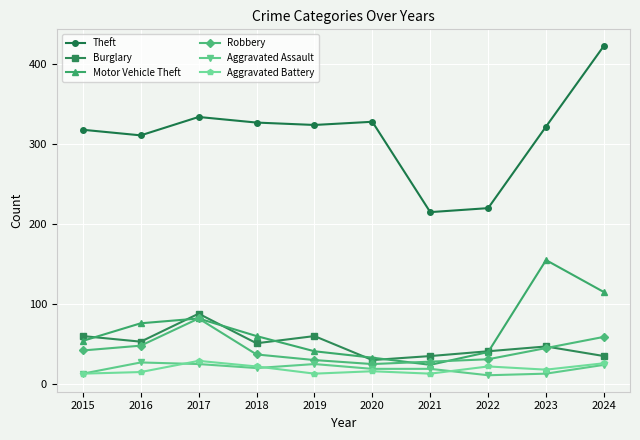

How many lines are shown in the chart?

6